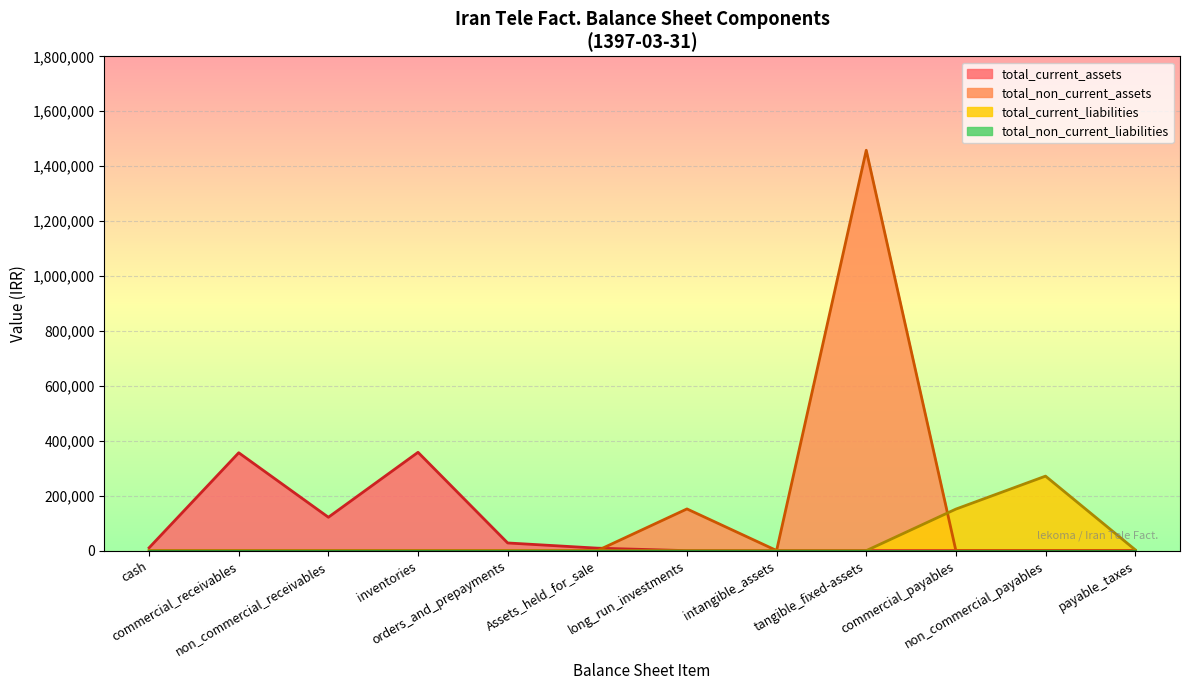

Which series changed the most between non_commercial_receivables and tangible_fixed-assets?

total_non_current_assets